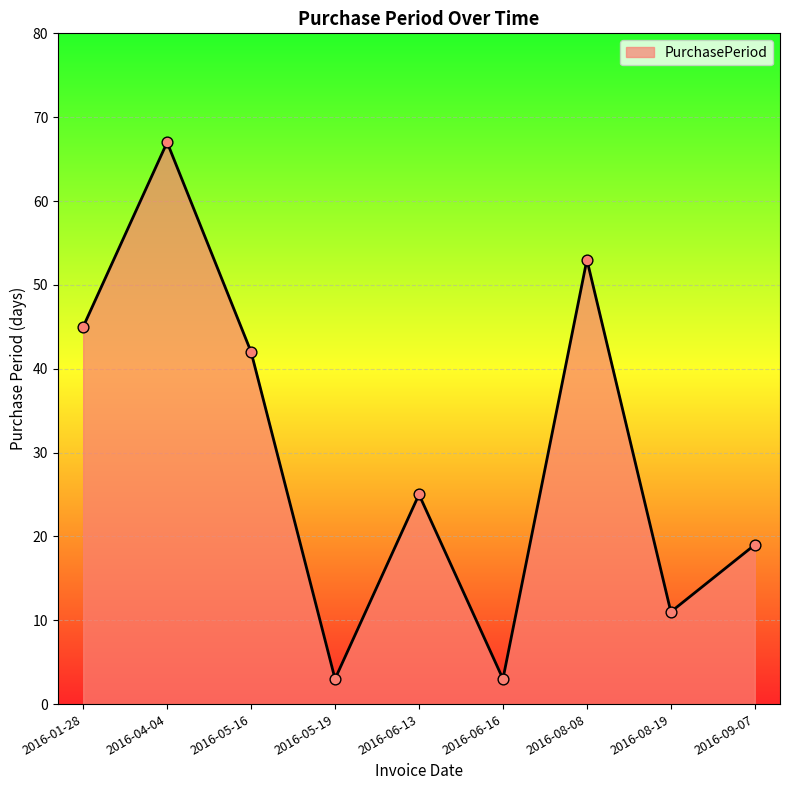

What is the change in value from 2016-06-13 to 2016-09-07?

-6